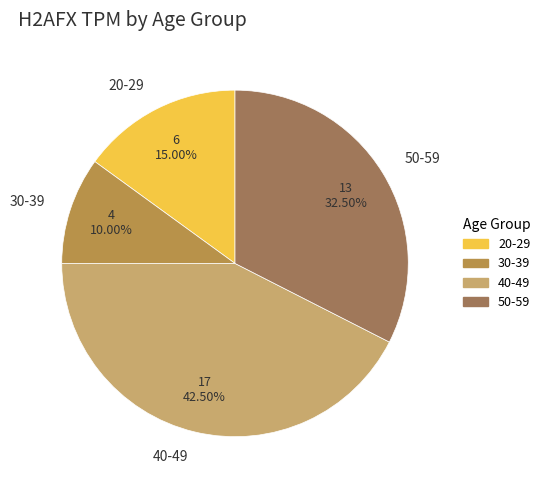

Rank the categories by value from lowest to highest.

30-39, 20-29, 50-59, 40-49